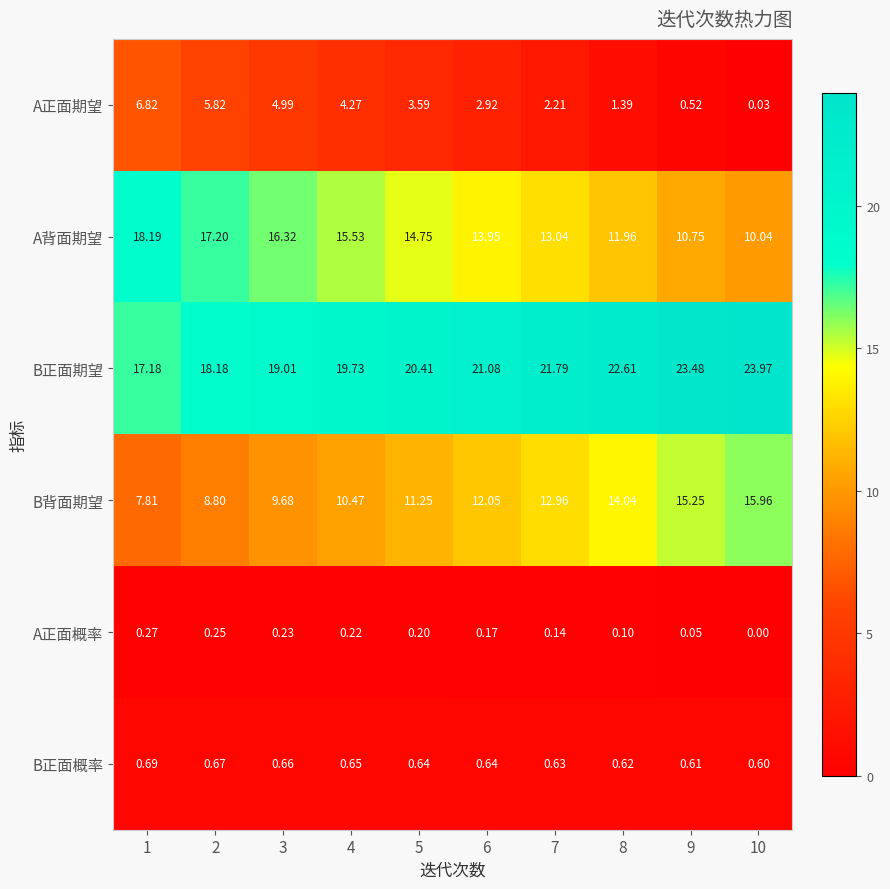

Is the value of B正面概率 at 10 greater than the value of A正面期望 at 6?

No